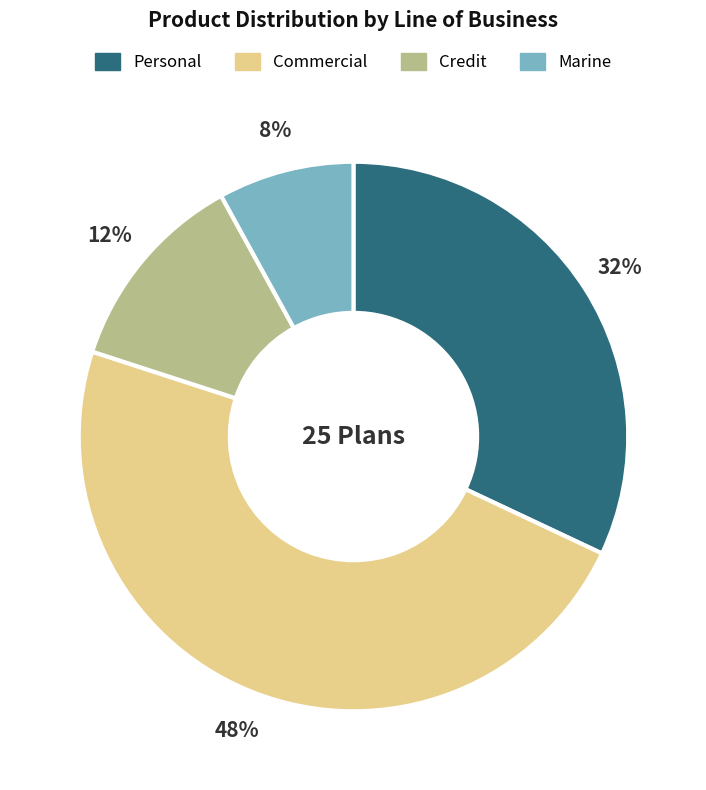

Does Commercial account for over 50% of the chart?

No